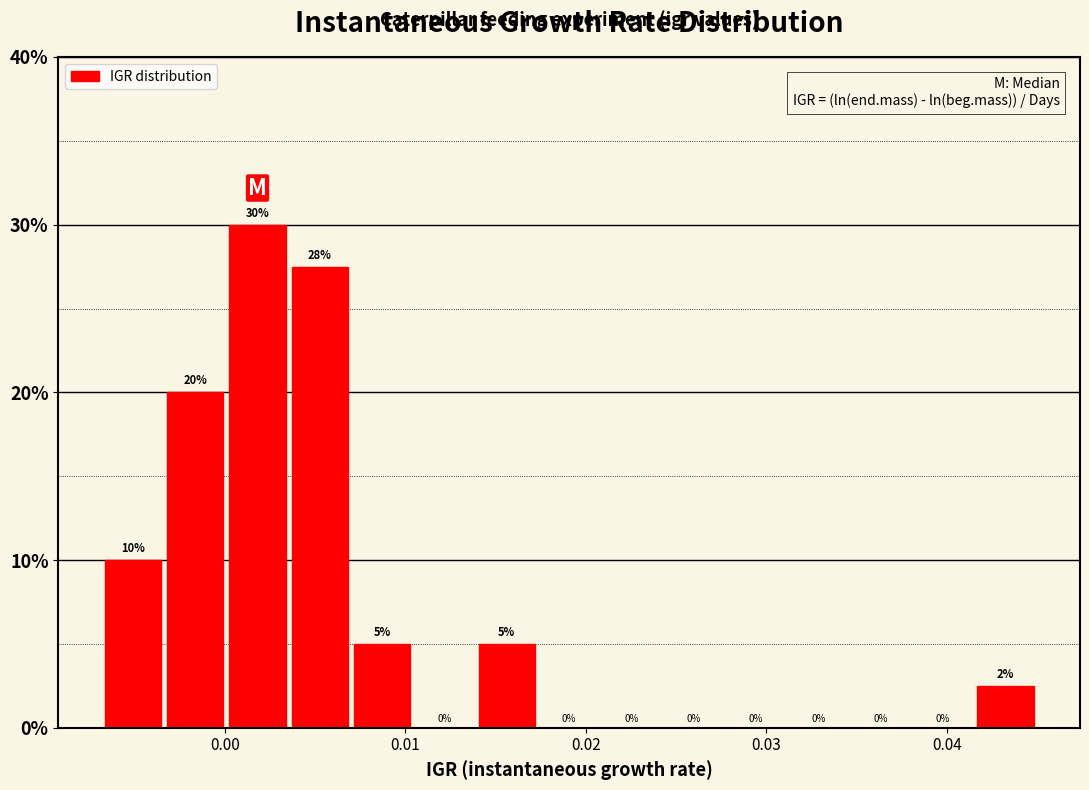

Around what value on the x-axis is the tallest bar? Give the approximate position of its centre, as read against the axis.

0.002